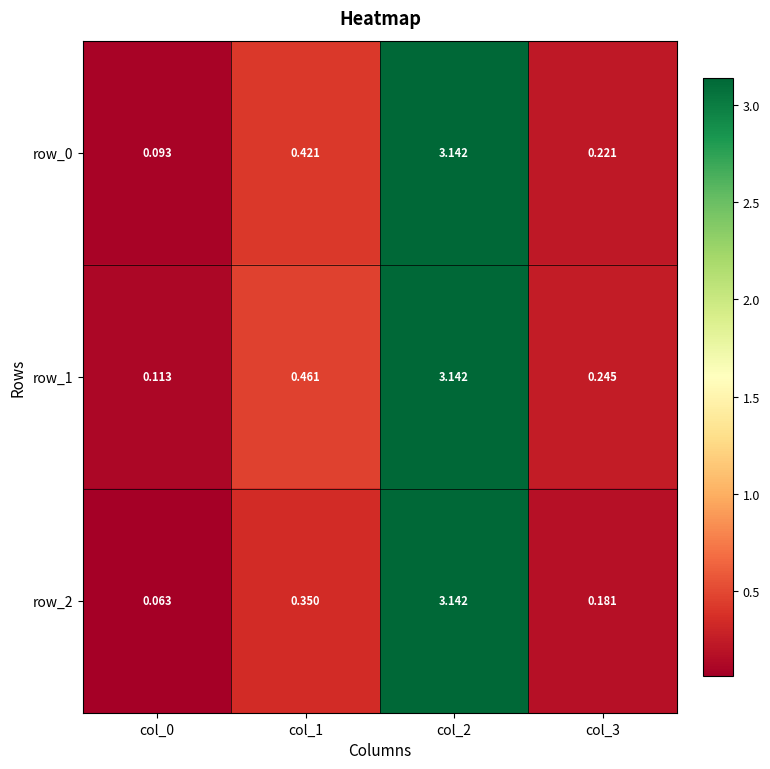

Rank the series by their average value, from highest to lowest.

row_1, row_0, row_2